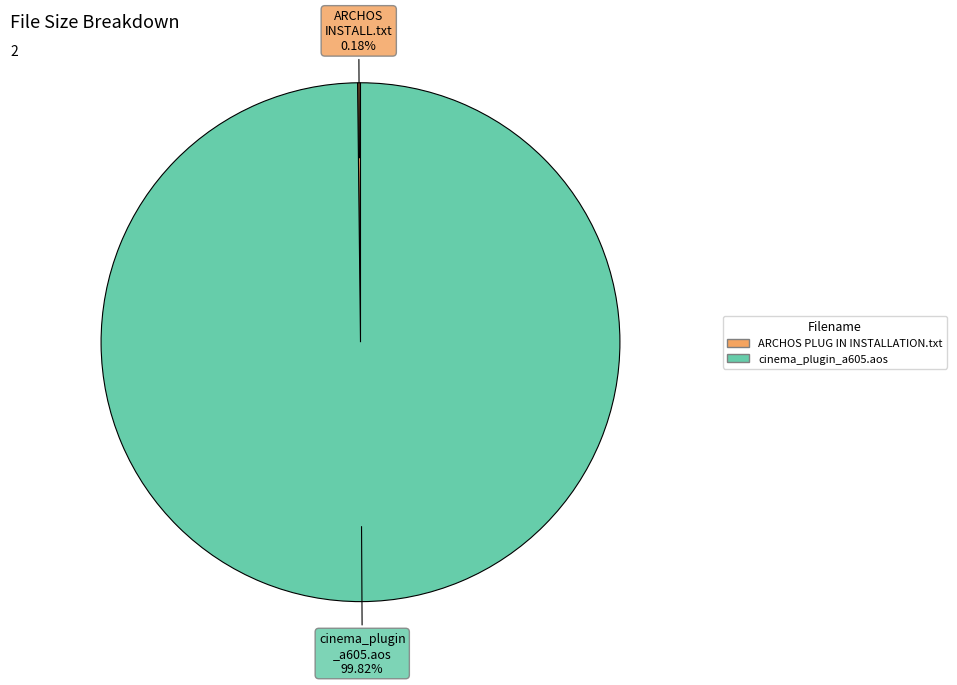

Is there any slice that represents more than half of the pie?

Yes